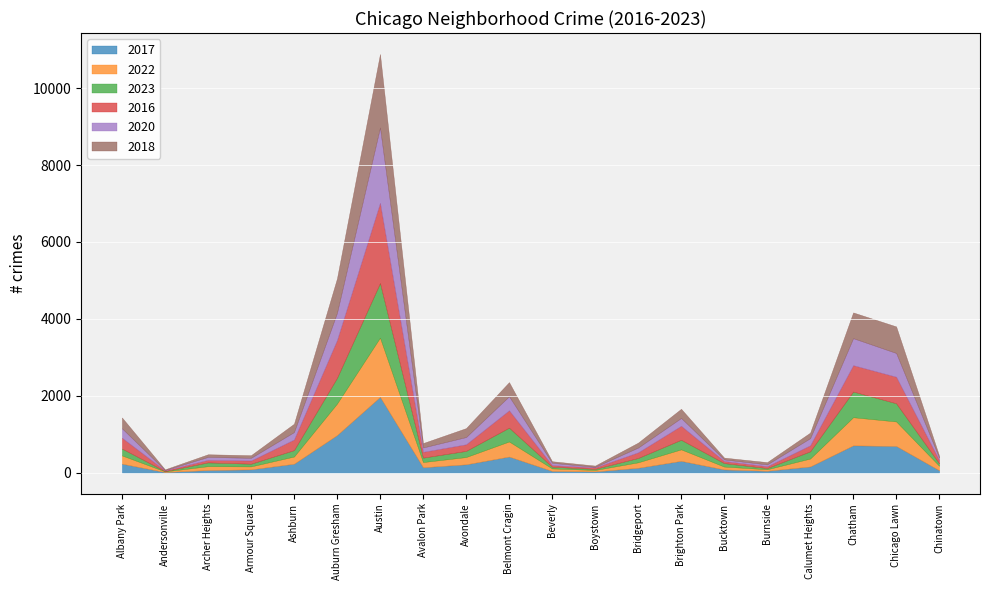

At which category is the sum across all series the highest?

Austin